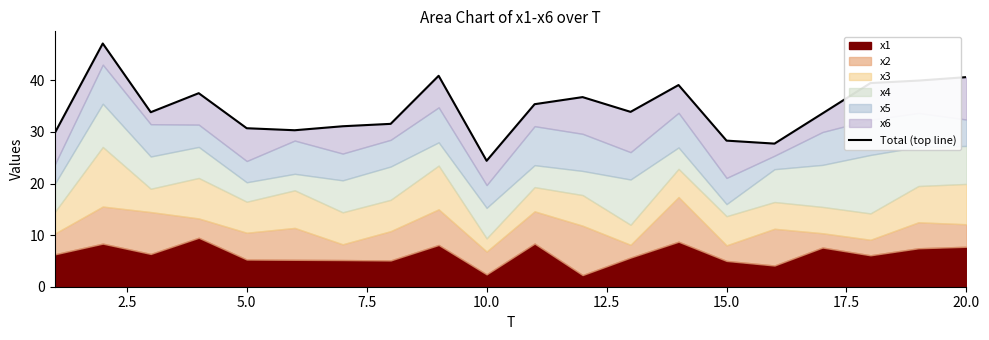

What is the minimum value shown in the chart?

24.4